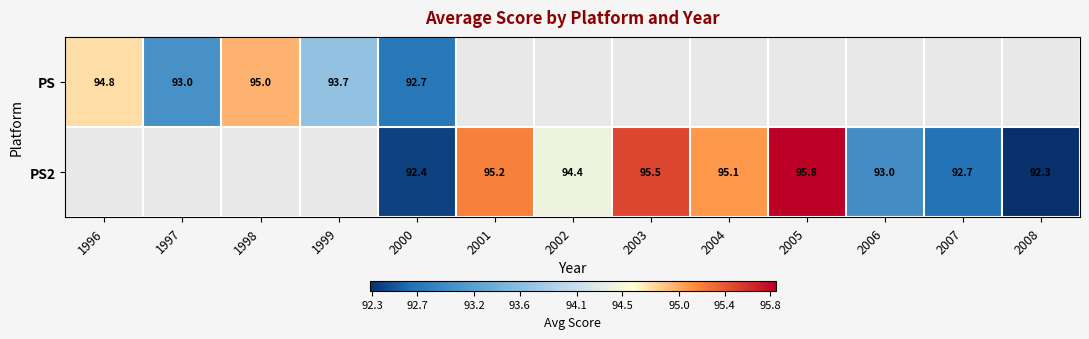

Between 2000 and 2003, which series saw the biggest shift?

PS2